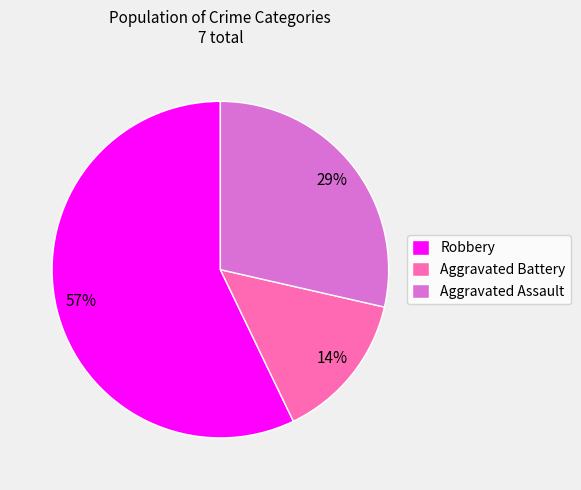

Which category has the biggest portion of the pie?

Robbery